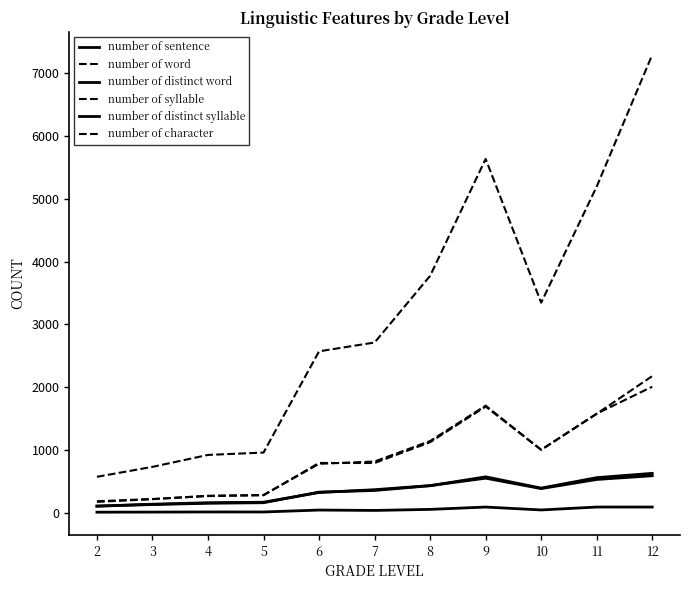

Where does the number of syllable series first go above 820?

7